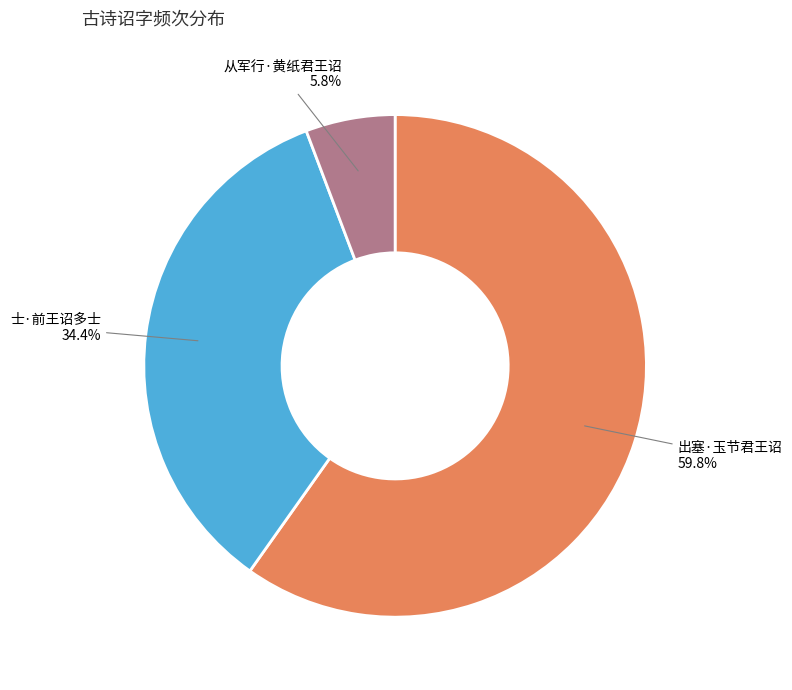

The 出塞·玉节君王诏 slice represents 60% of the pie. True or false?

True